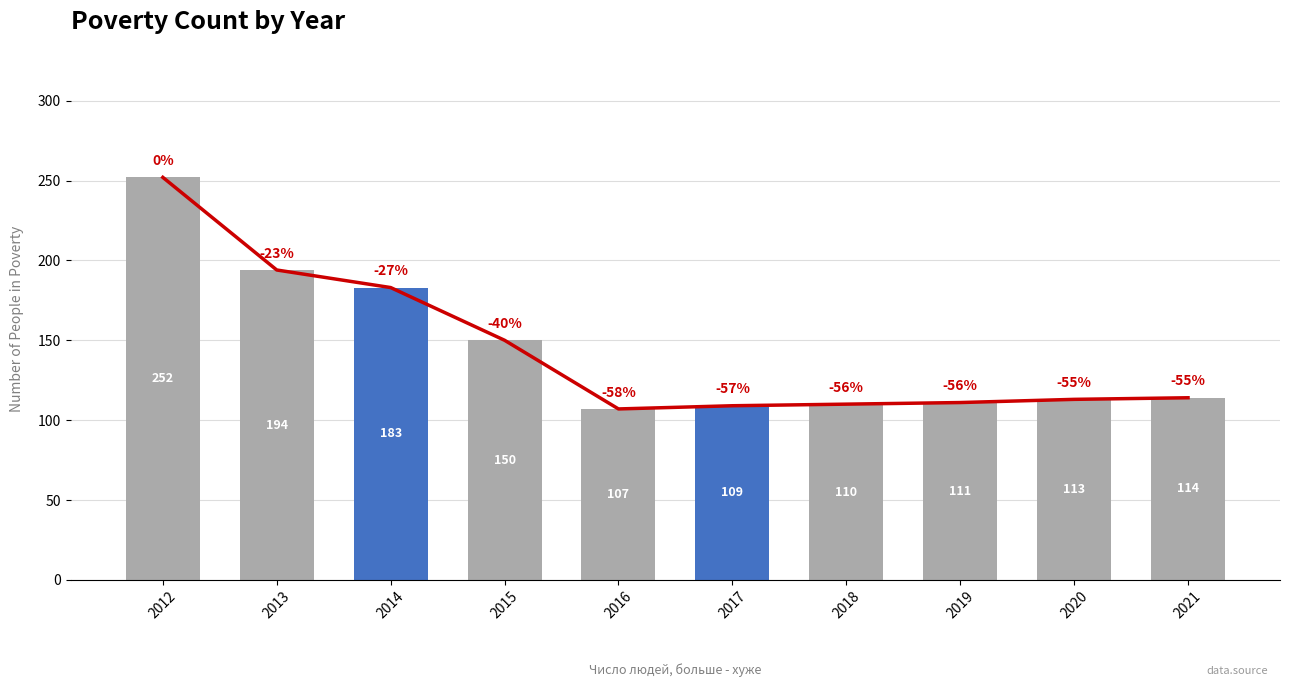

What is the change in value from 2018 to 2020?

+3